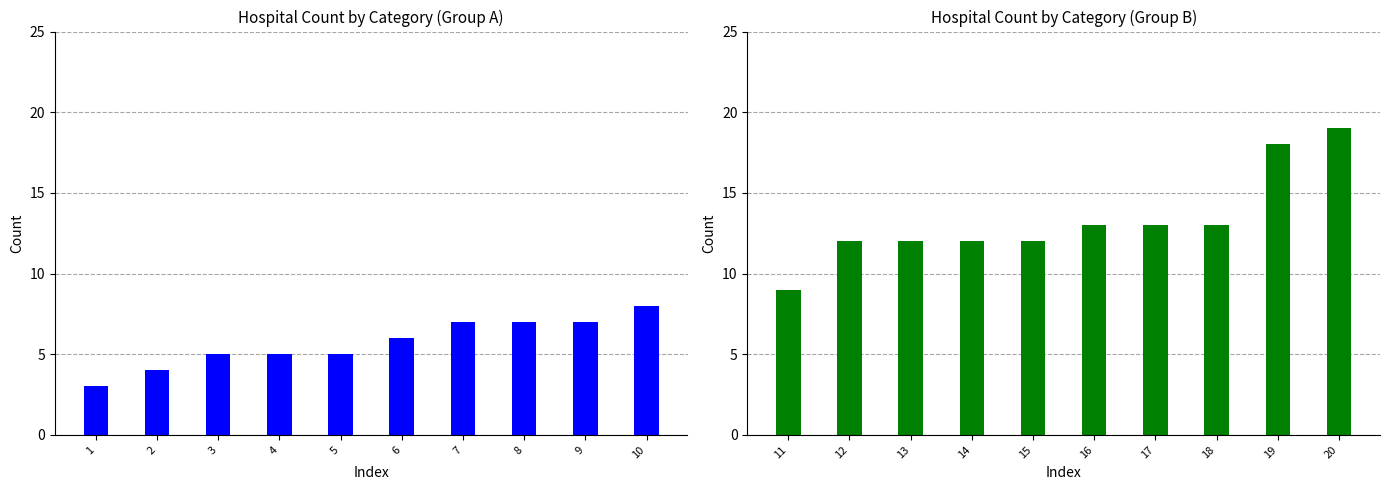

Count the Count (Group B) values in the range 12 to 13.

7